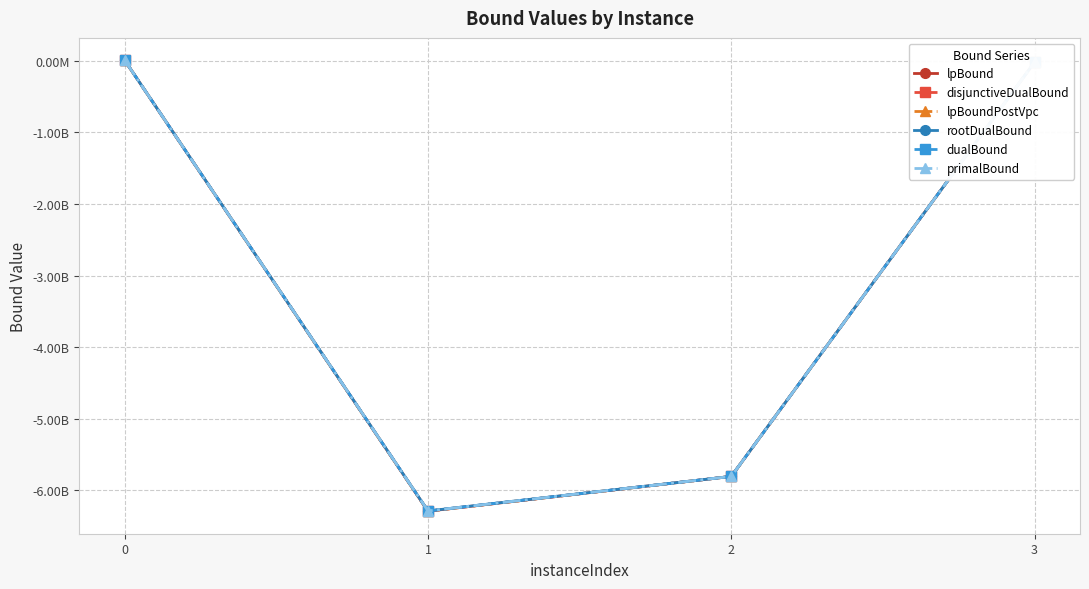

What is the difference between the second highest and minimum values in the primalBound series?

6270722506.1